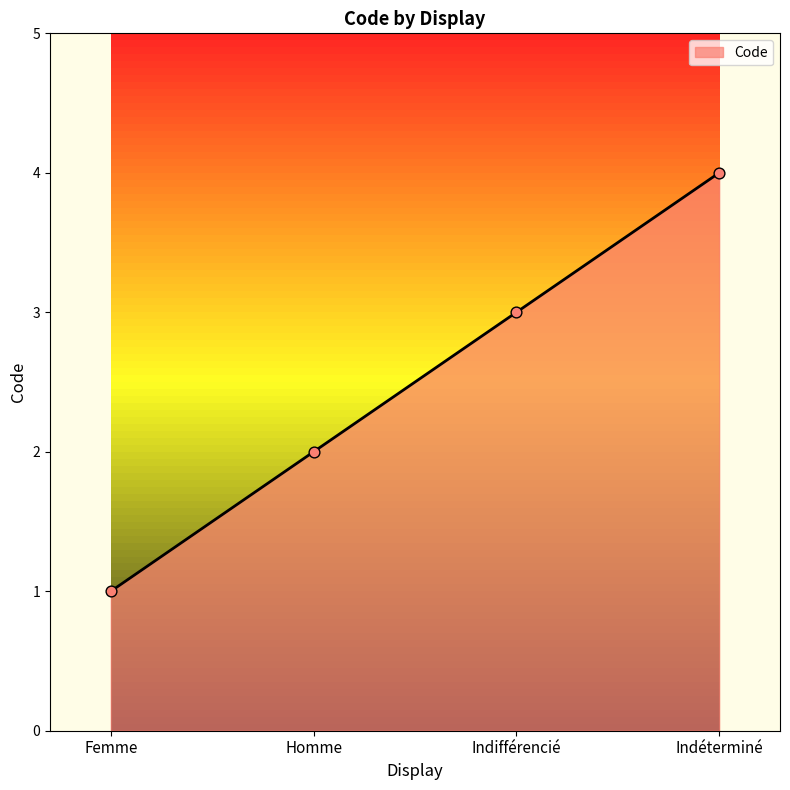

Approximately how many times larger is the value at Indéterminé compared to Femme?

4.0